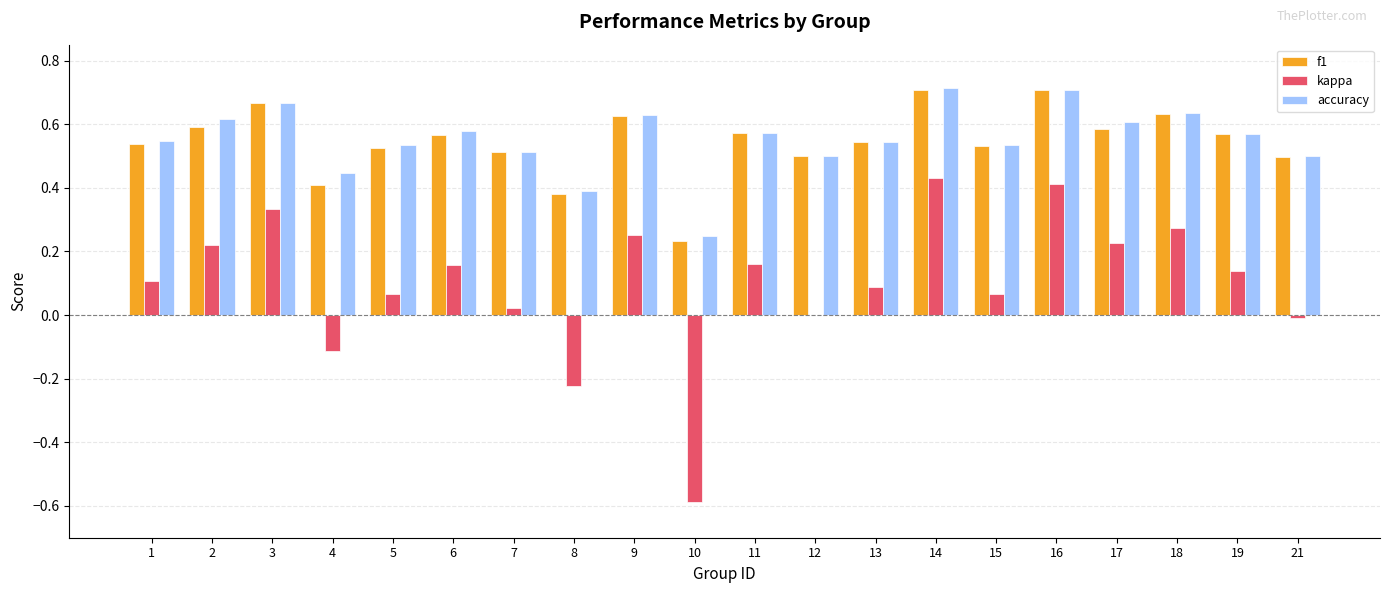

Which series changed the most between 3 and 15?

kappa